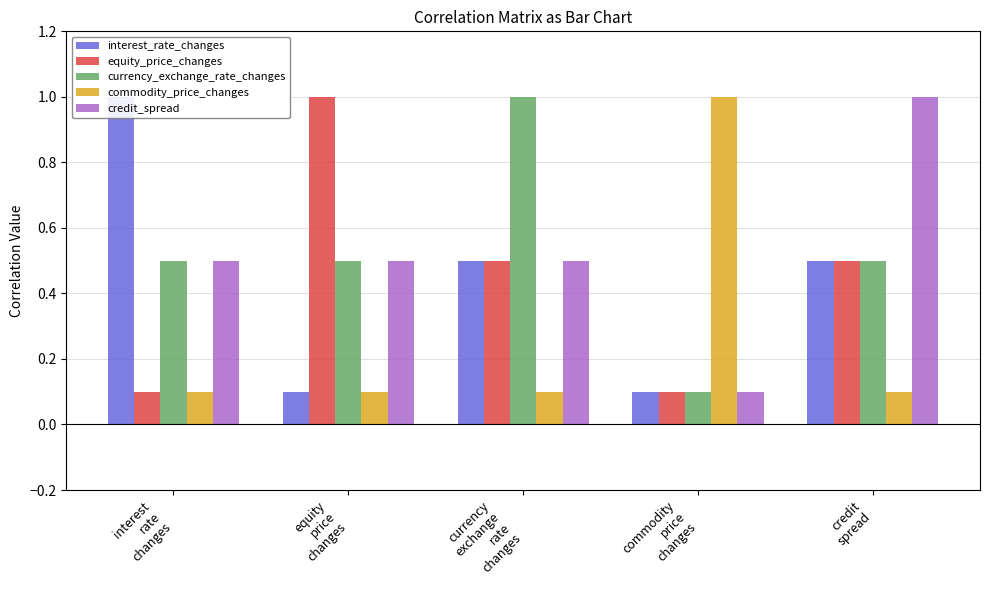

At how many categories does at least one series exceed 0?

5